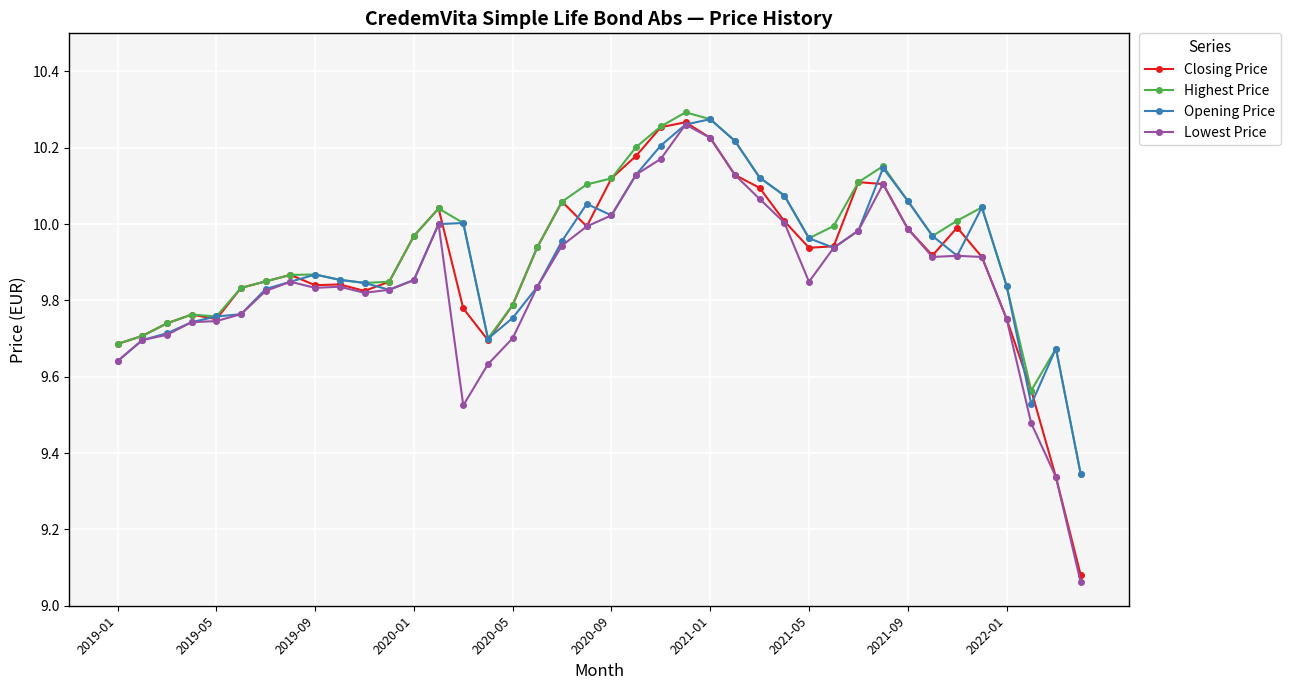

What is the difference between the maximum and minimum values in the Lowest Price series?

1.2